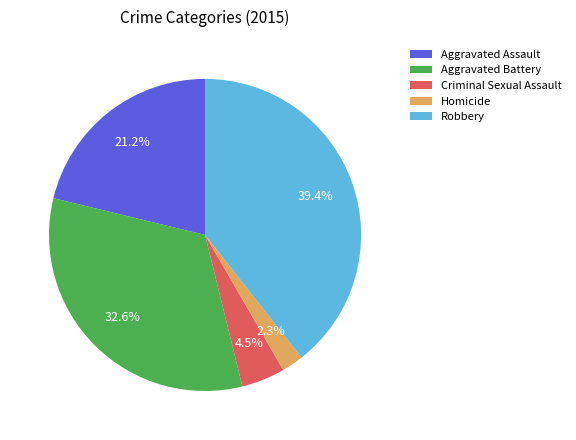

Rank the categories by value from lowest to highest.

Homicide, Criminal Sexual Assault, Aggravated Assault, Aggravated Battery, Robbery